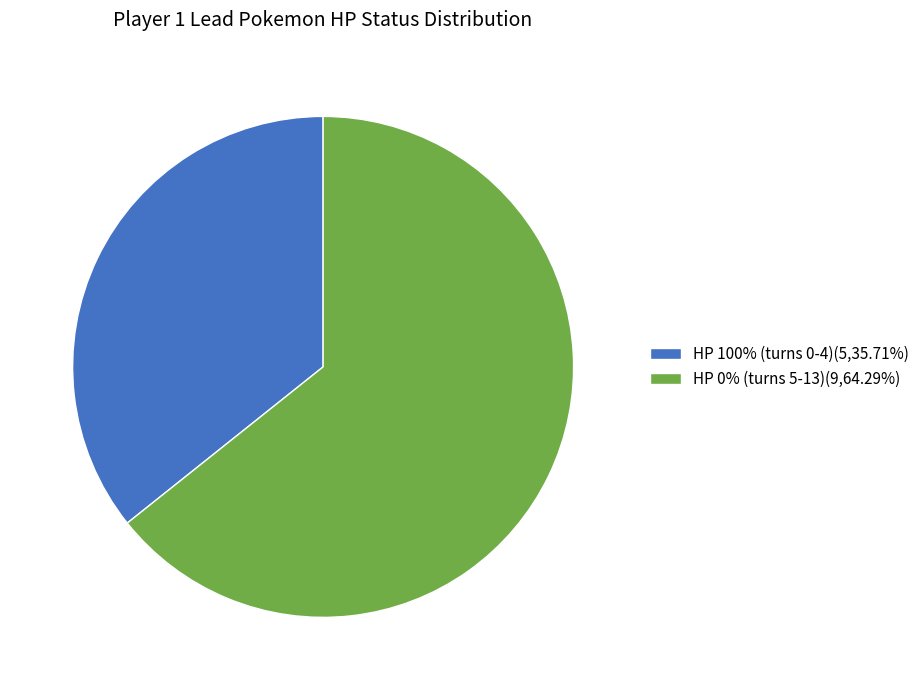

Does any single category account for the majority?

Yes